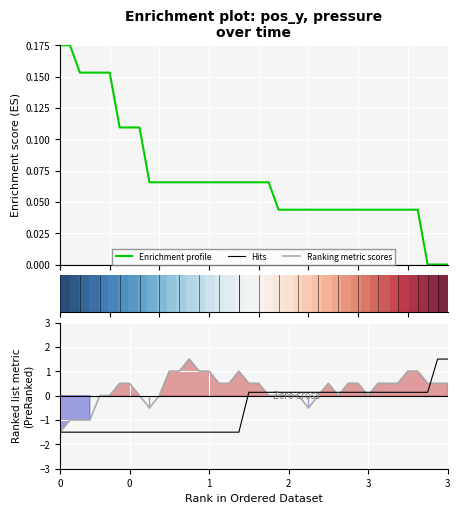

What is the value of the Ranking metric scores point at the 18th from the left?

0.5